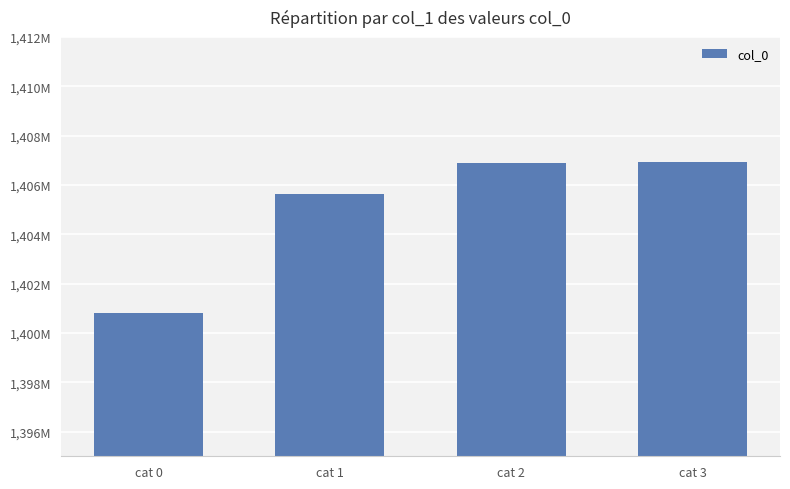

Reading left to right, transcribe all the data shown in this chart.

1400788878	1405630877	1406908878	1406912481